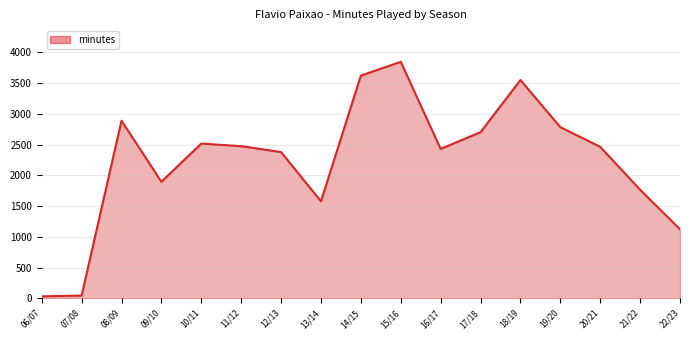

What is the change in value from 10/11 to 13/14?

-938